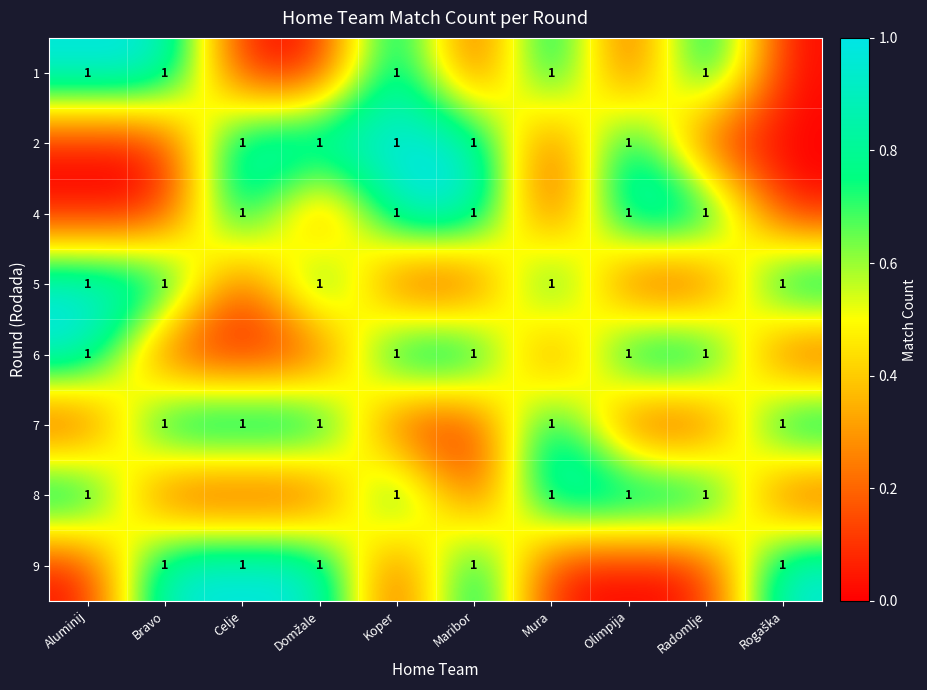

What is the difference between the second highest and minimum values in the row_2 series?

1